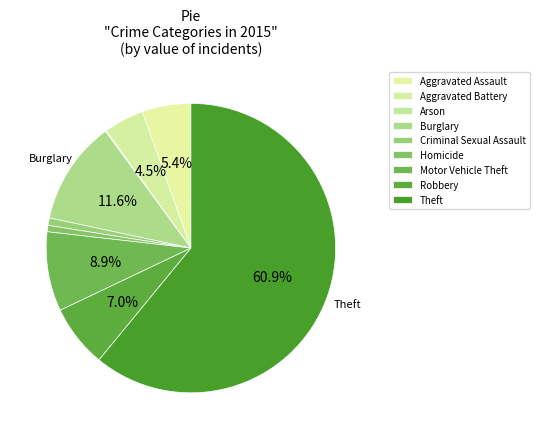

The Arson slice represents 0% of the pie. True or false?

True